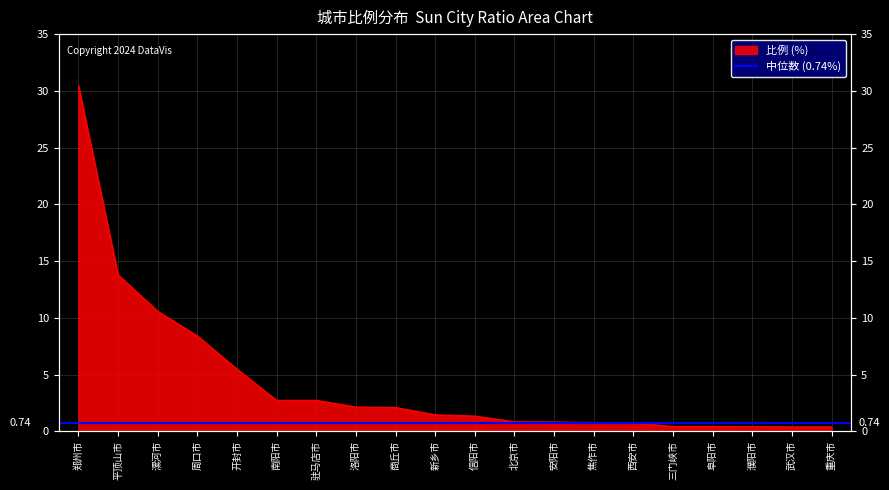

At which label is the value closest to 15?

平顶山市